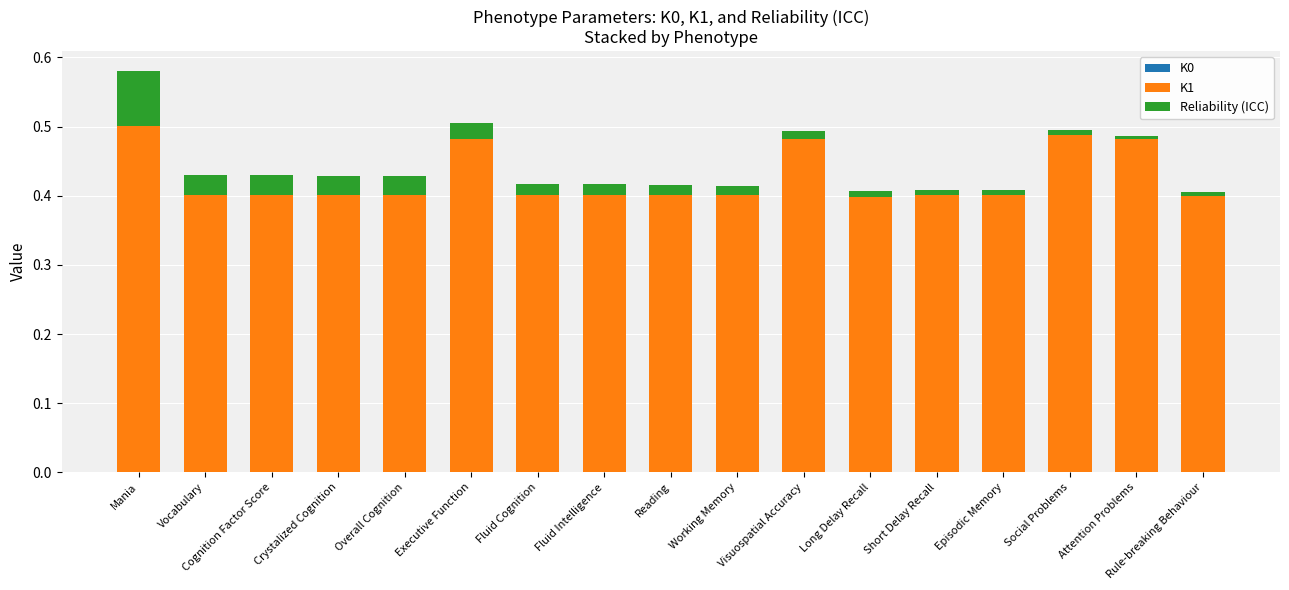

At which category is the sum across all series the highest?

Mania